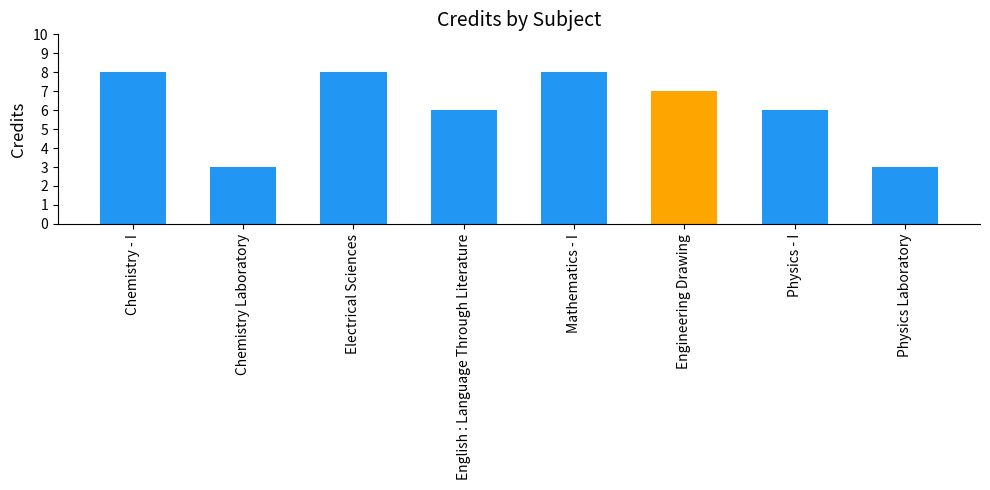

True or false: the data shows 11 at Engineering Drawing.

False